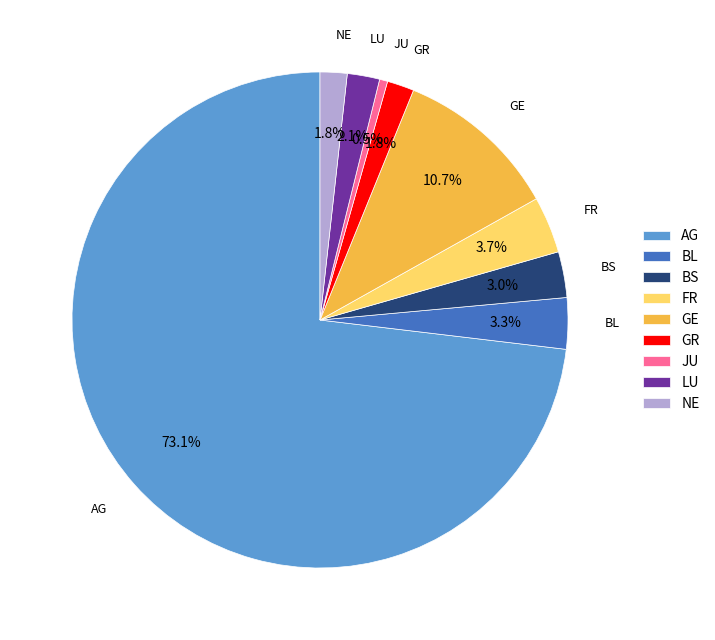

Combined, do BL and FR account for over 50%?

No